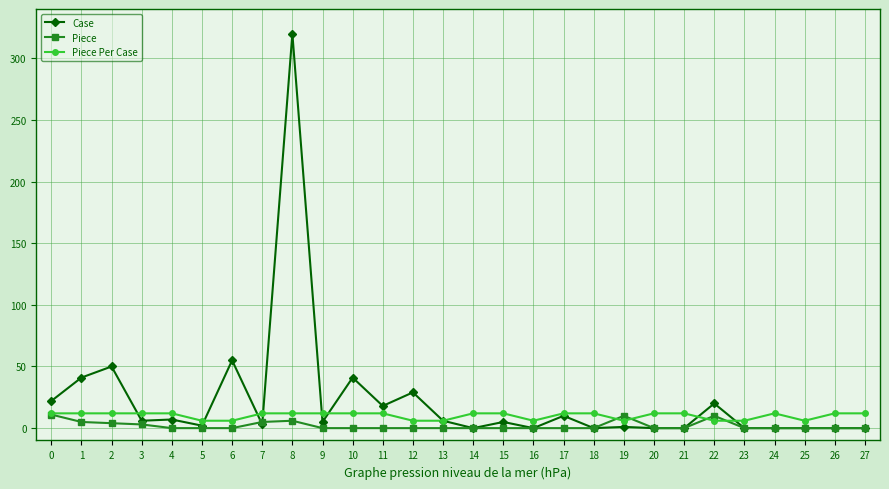

True or false: Piece and Case intersect in this chart.

True